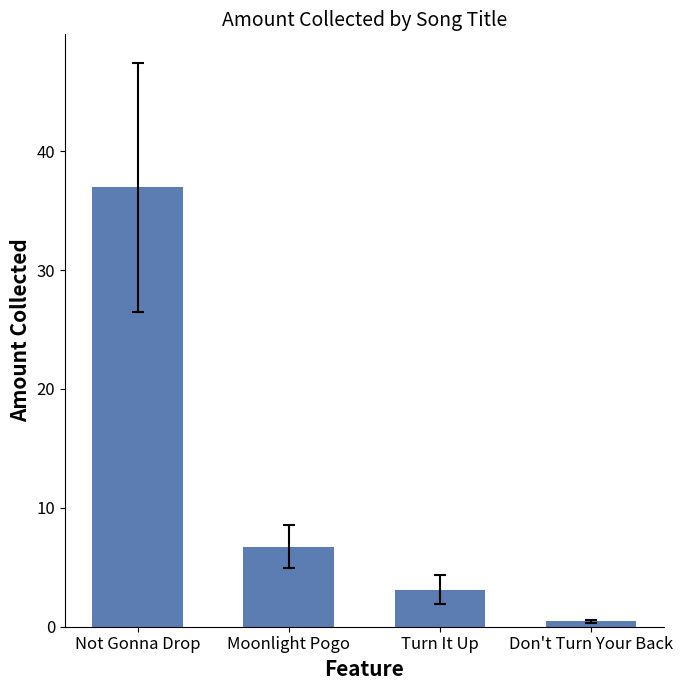

Reading right to left, list all the values displayed in this chart.

0.5	3.1	6.7	37.0